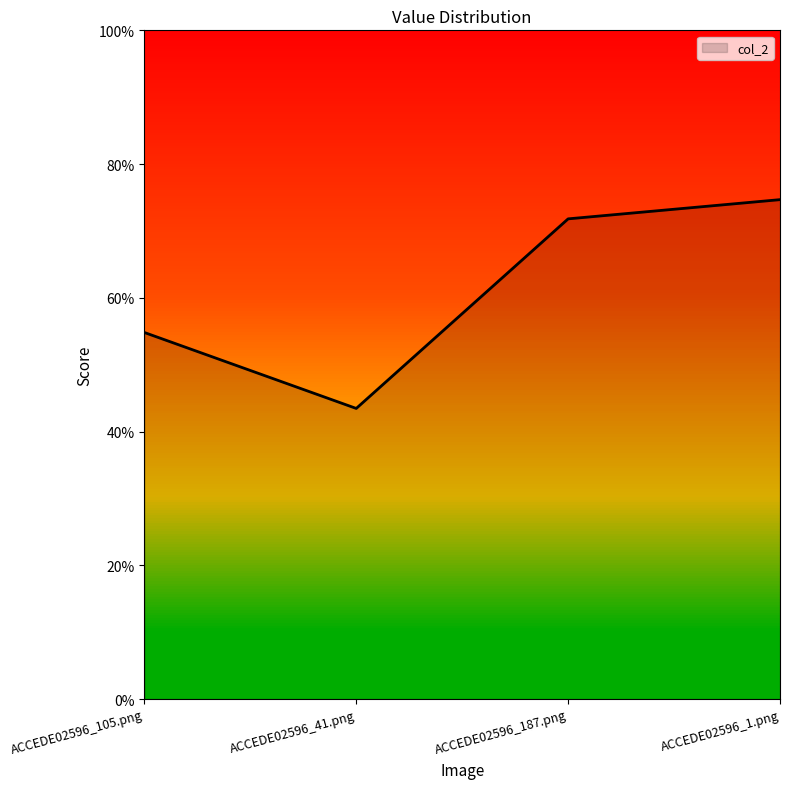

How many values are between 0 and 1?

4